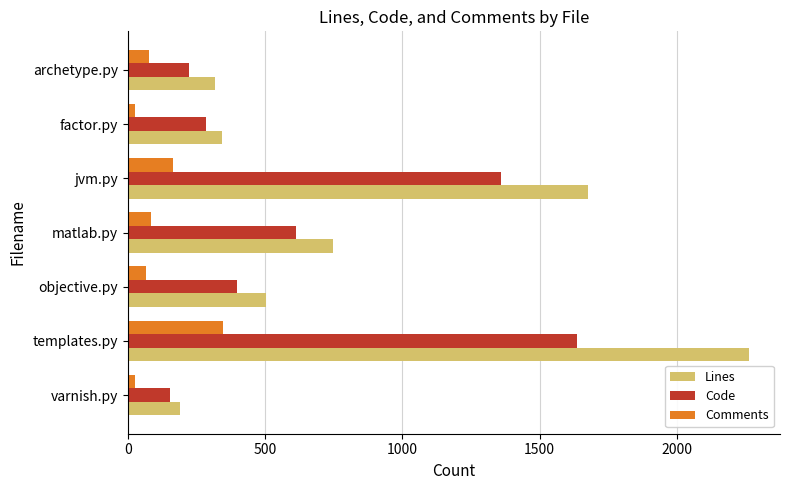

Which series has the widest spread of values?

Lines